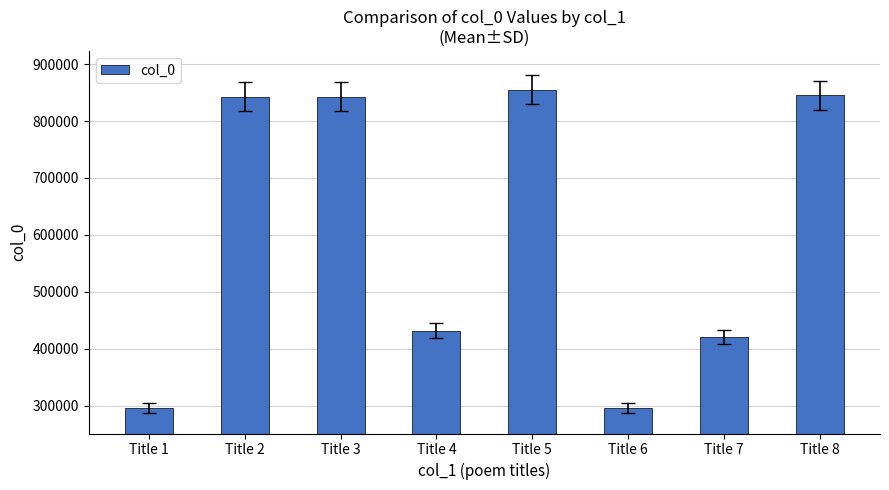

How many values are below 842474?

4